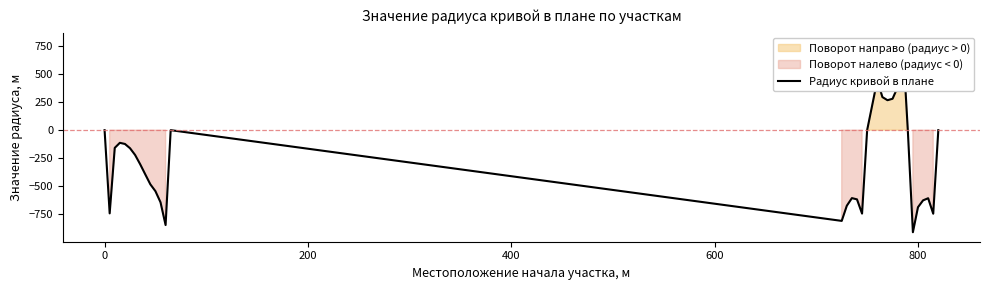

What is the minimum value shown in the chart?

-910